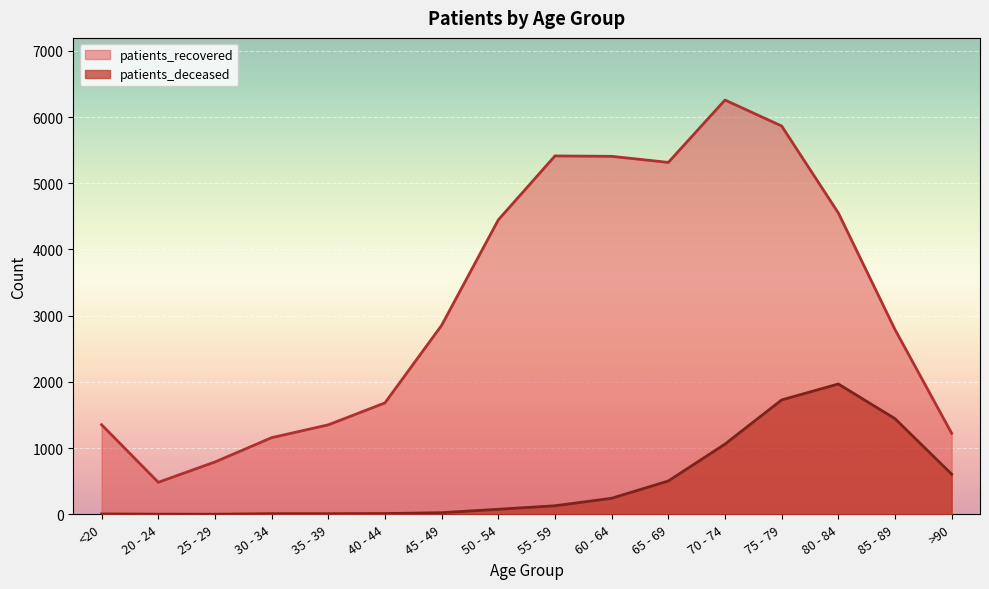

Which series changed the most between 25 - 29 and 40 - 44?

patients_recovered